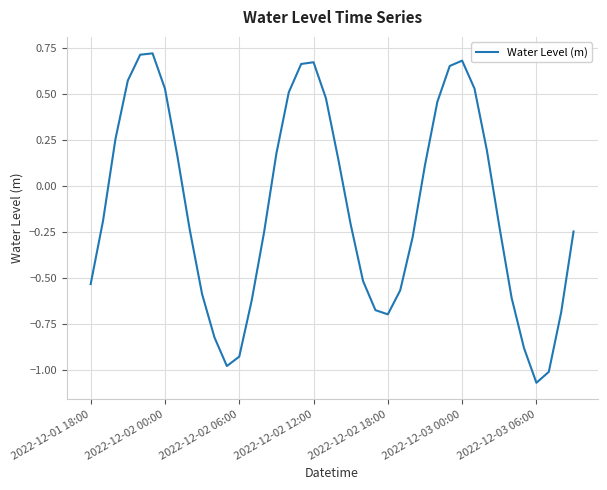

What is the difference between the maximum and minimum values?

1.8